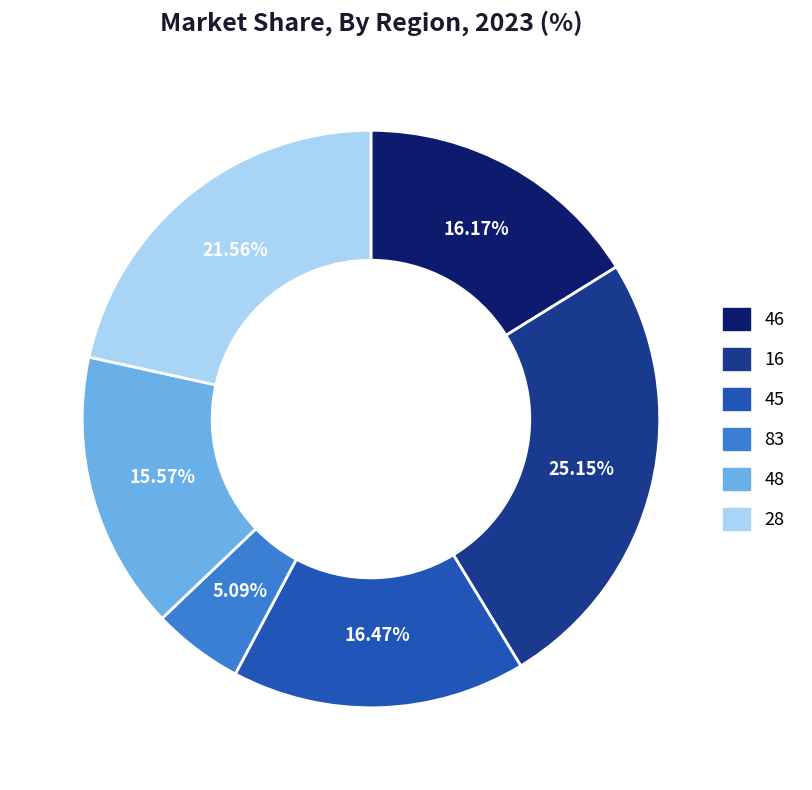

What is the ratio of the value at 83 to the value at 28?

0.2